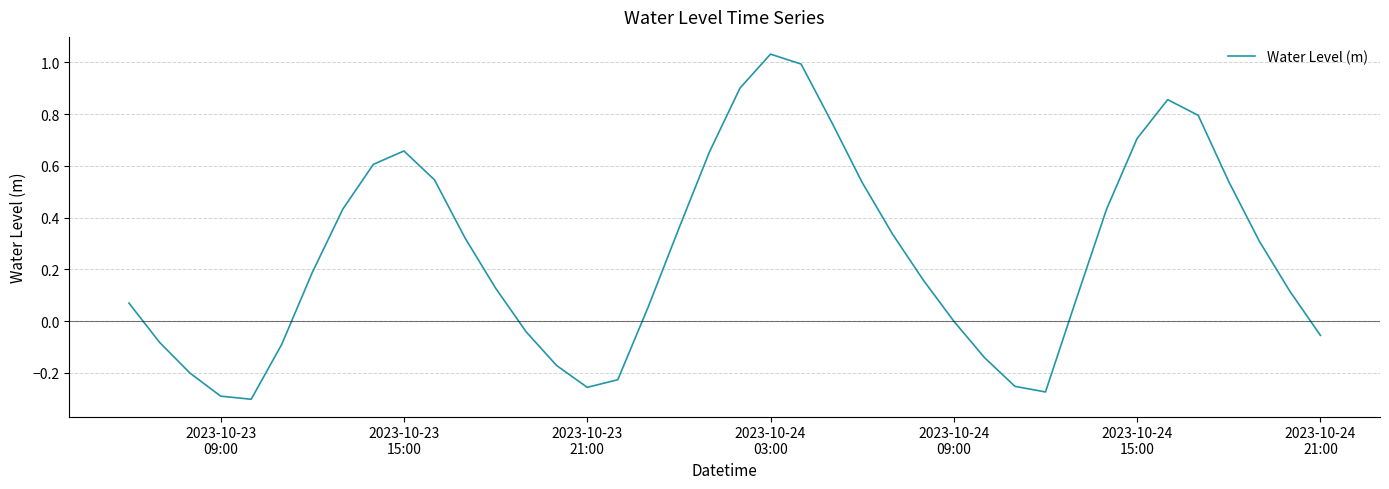

What is the difference between the maximum and minimum values?

1.3